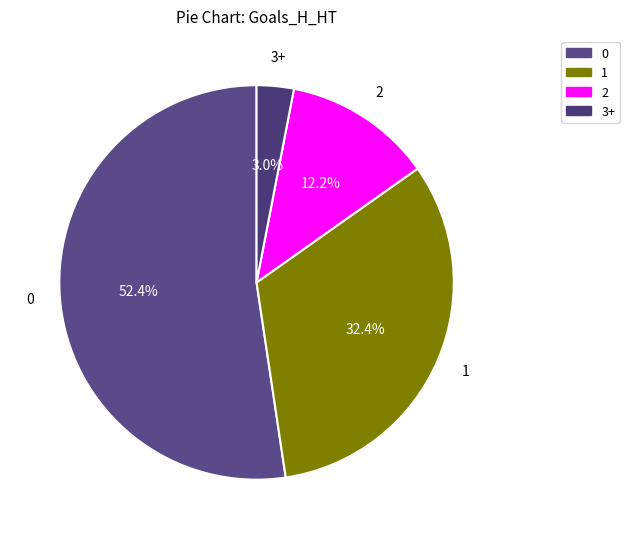

To the nearest percent, what is the combined percentage of 1 and 2?

45%